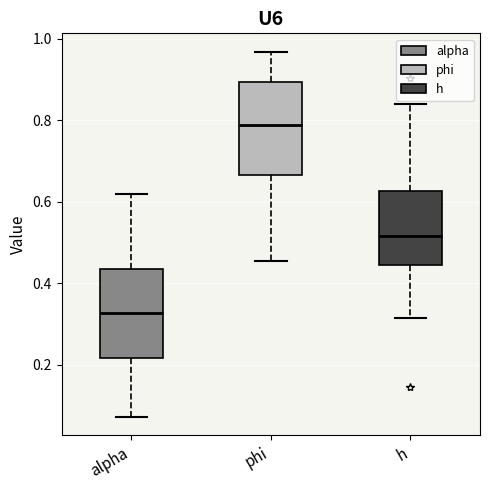

Where does the upper whisker of the box for h end on the y-axis? The values are not printed on the chart, so give them approximately, as read against the axis.

0.84